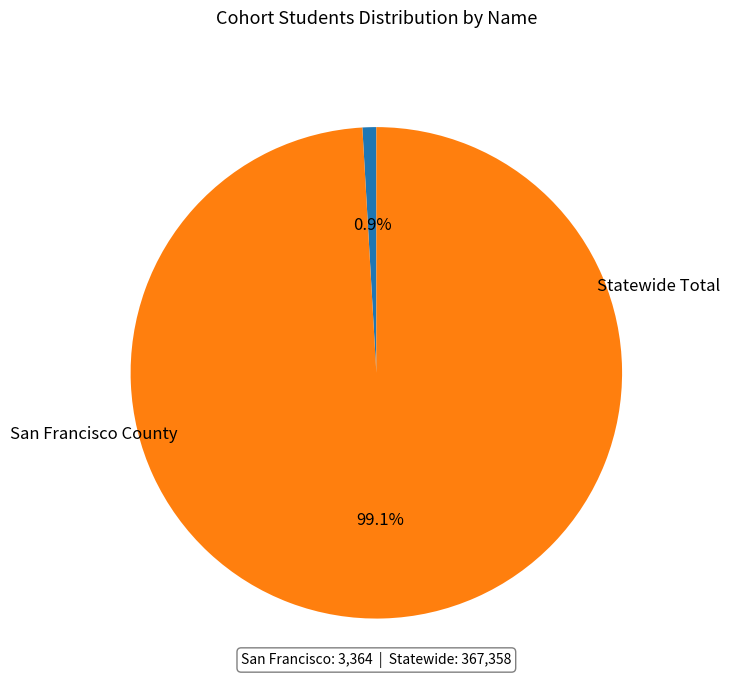

To the nearest percent, what portion does Statewide Total represent?

99%